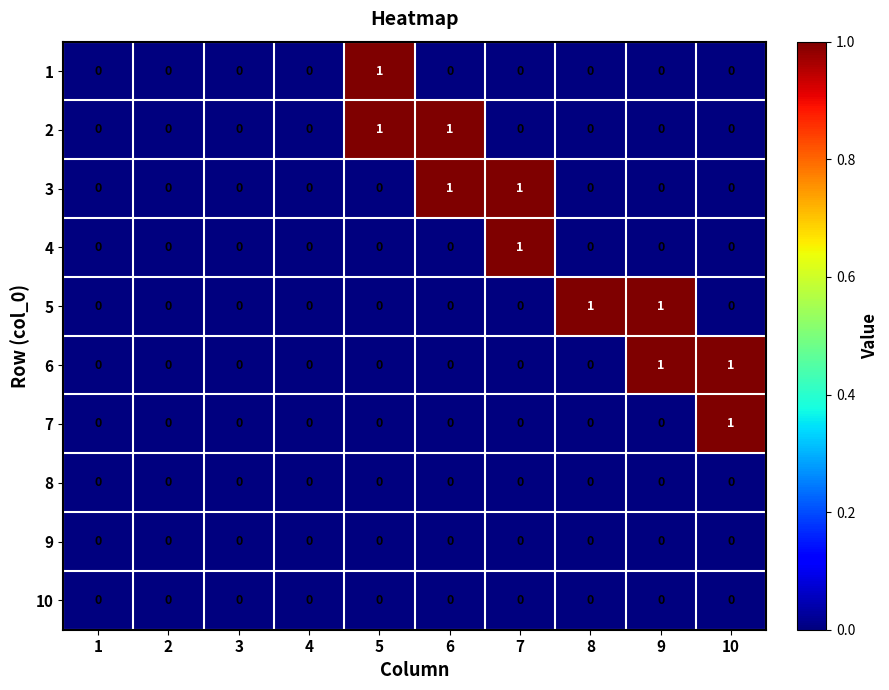

Is the value of 6 at 9 greater than the value of 7 at 4?

Yes